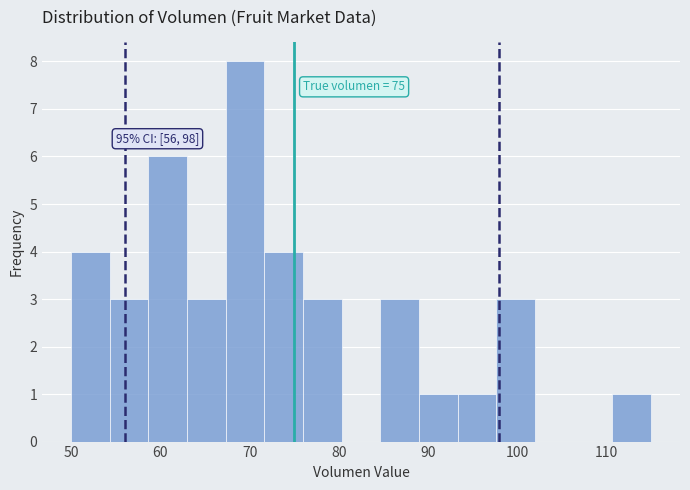

Over which range of the x-axis is the bar tallest?

67 to 72